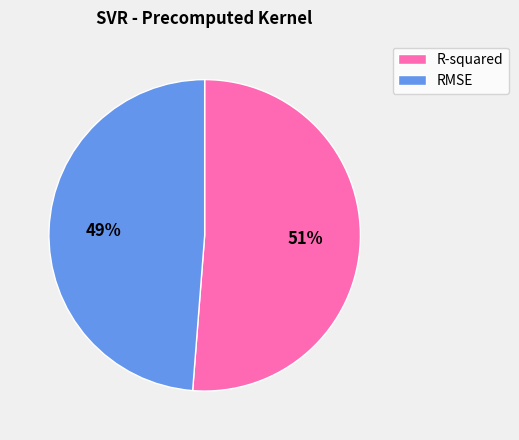

To the nearest percent, what percentage of the pie is R-squared?

51%